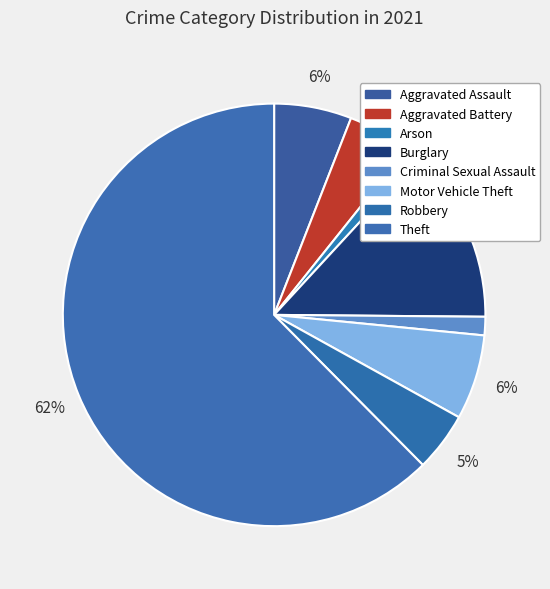

Is it true that Theft is 62% of the pie?

True